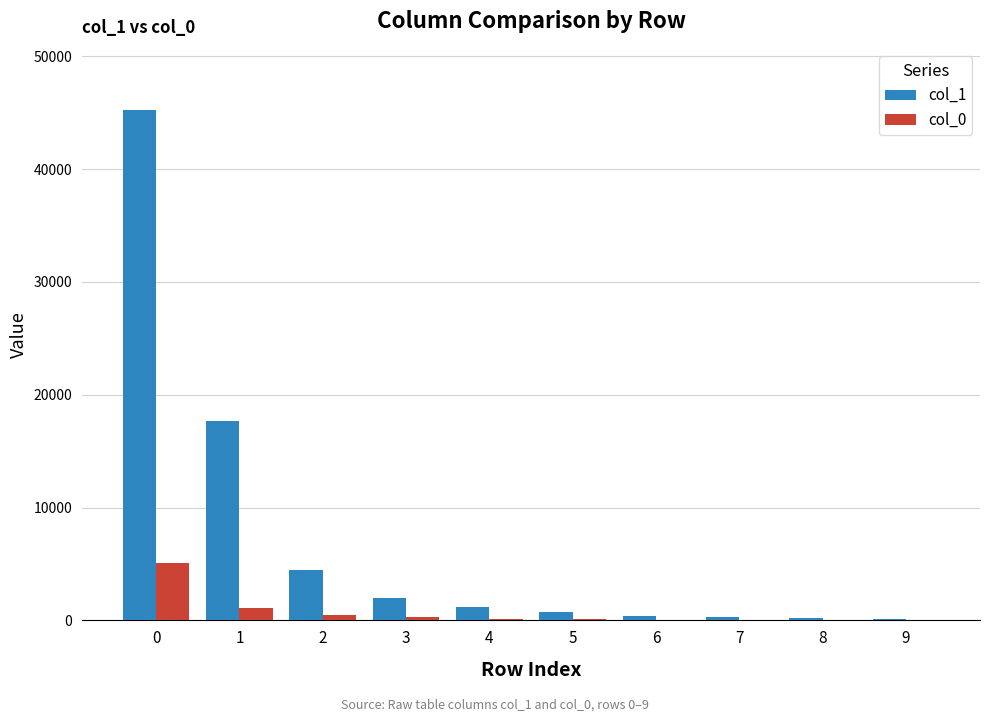

Which series has the largest total across all categories?

col_1